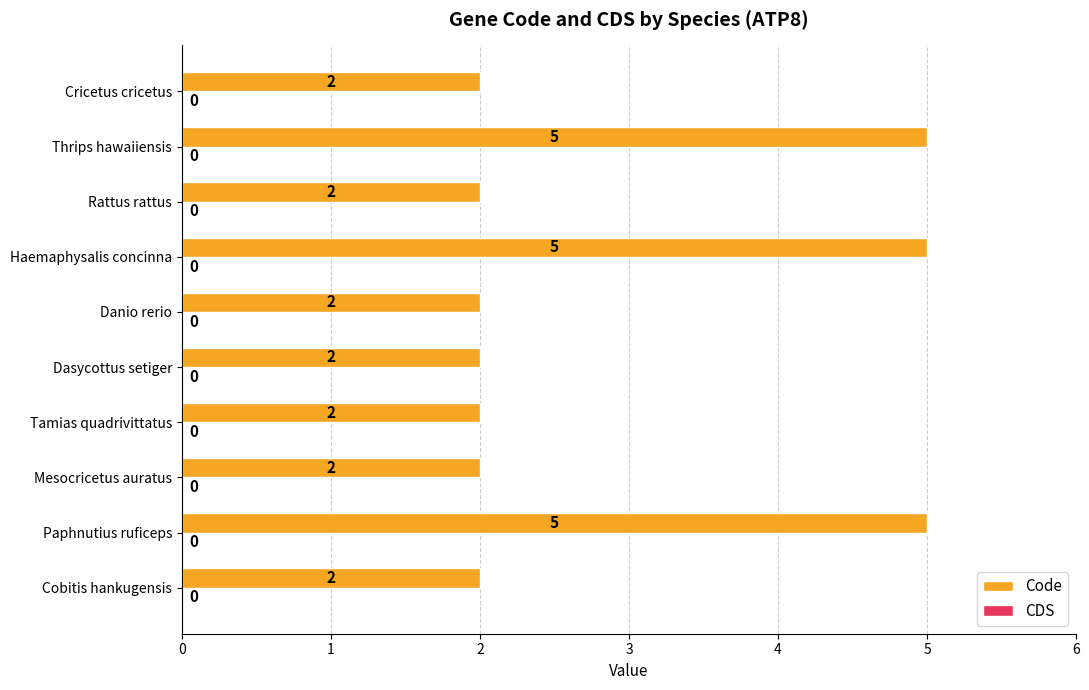

What is the ratio of the value at Dasycottus setiger to the value at Haemaphysalis concinna?

0.4